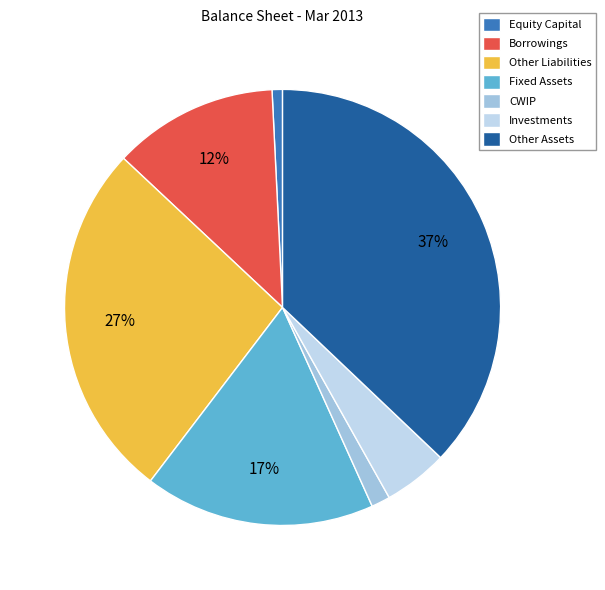

The Fixed Assets slice represents 17% of the pie. True or false?

True